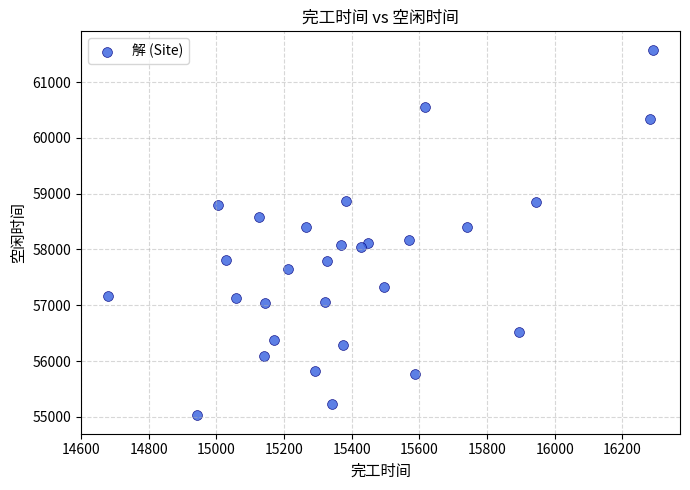

What is the range of X values (max minus min)?

1610.3